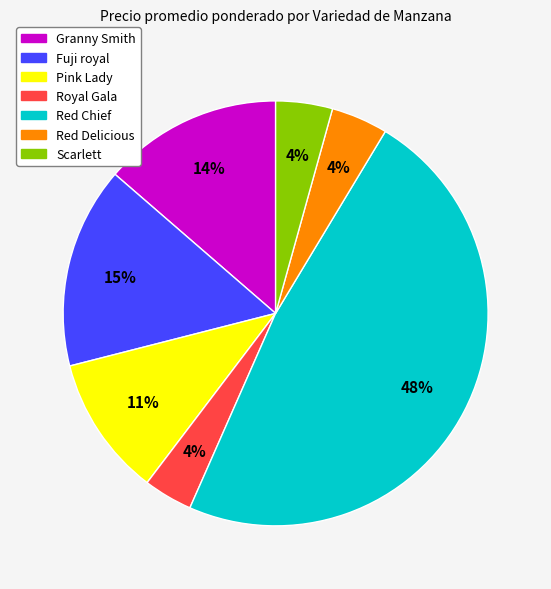

True or false: Royal Gala accounts for 17% of the total.

False